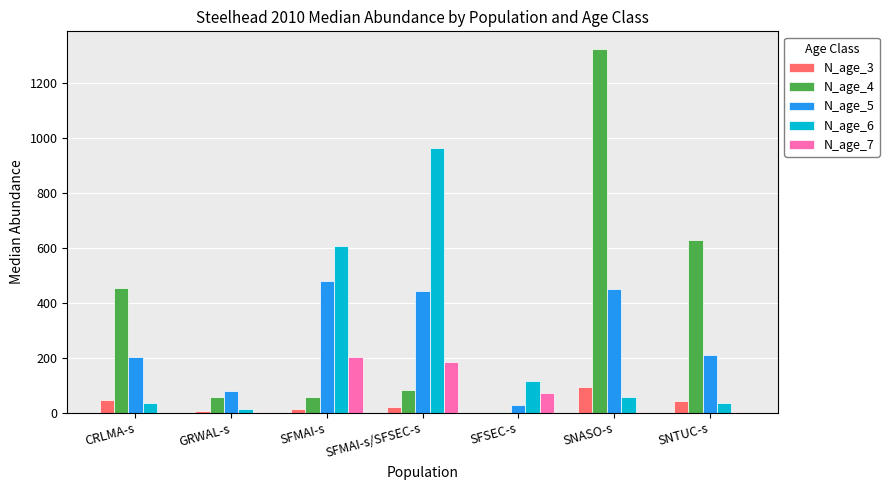

The value of N_age_6 at SFSEC-s is 54.0. True or false?

False